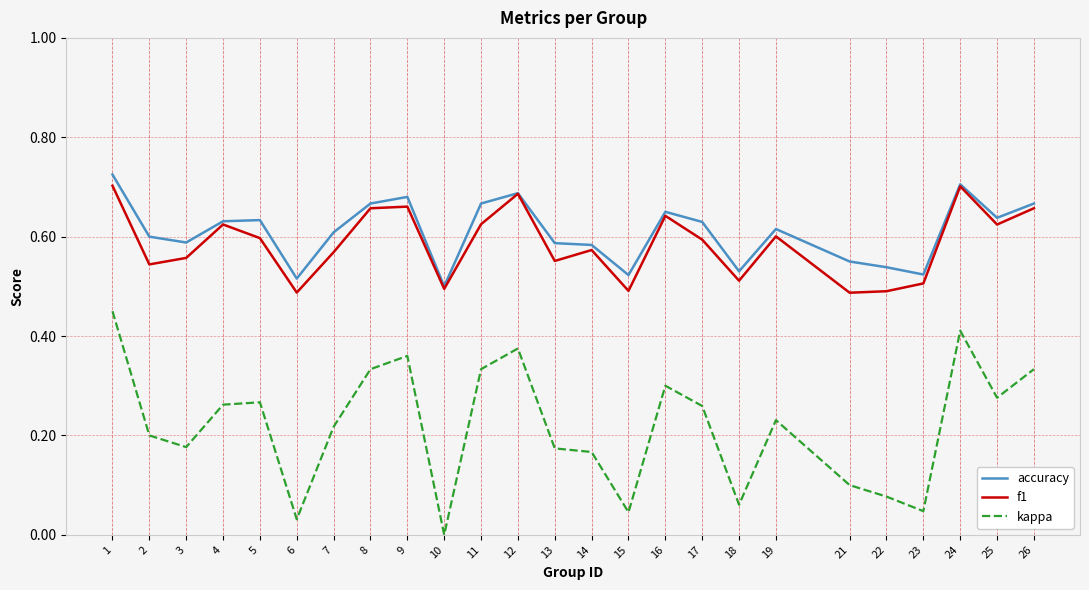

The value of accuracy at 18 is 0.2. True or false?

False